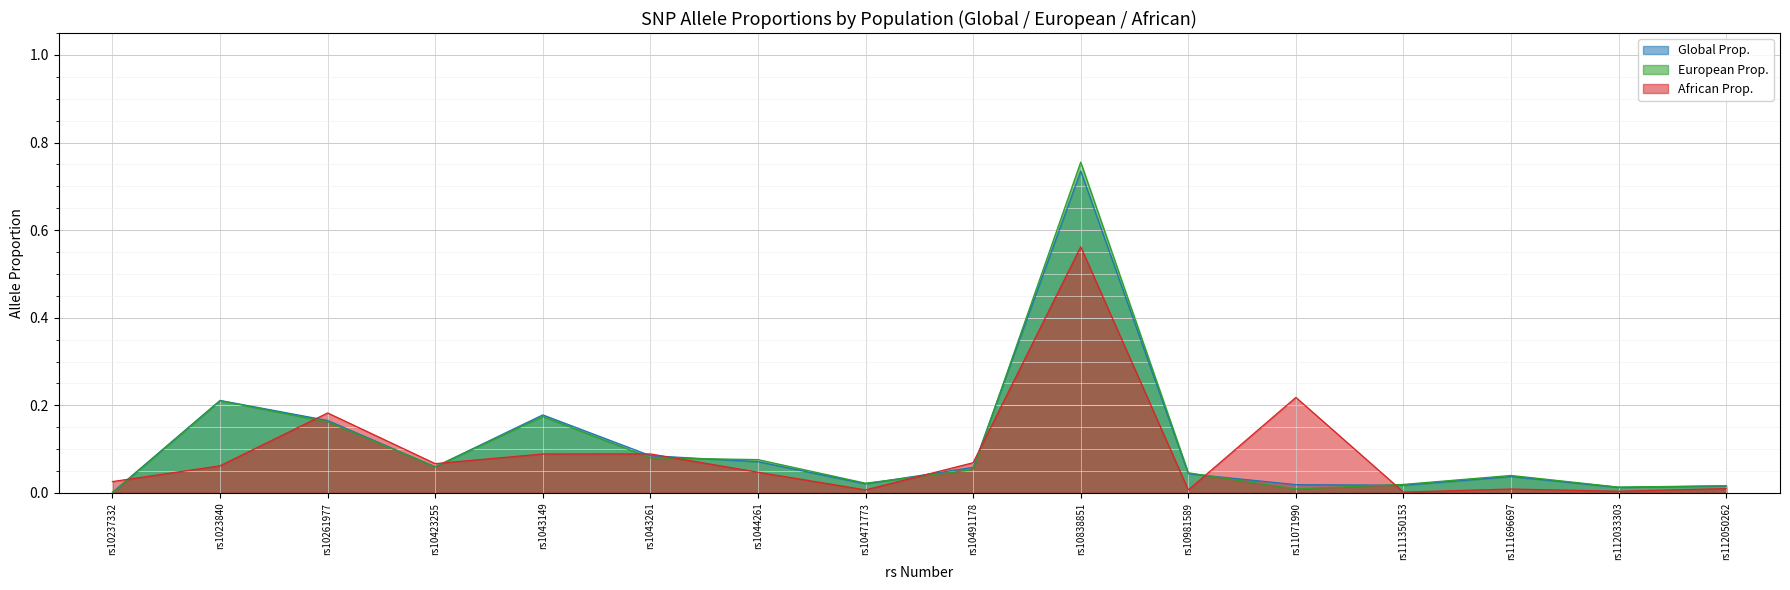

How many categories are shown in the chart?

16